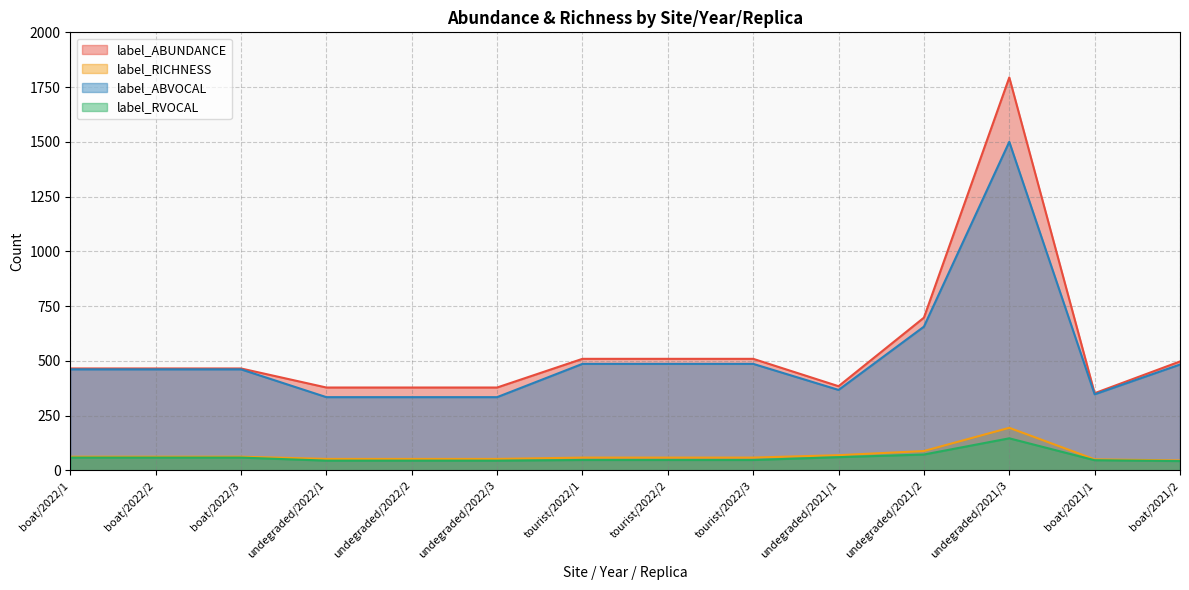

True or false: label_ABUNDANCE and label_ABVOCAL intersect in this chart.

False